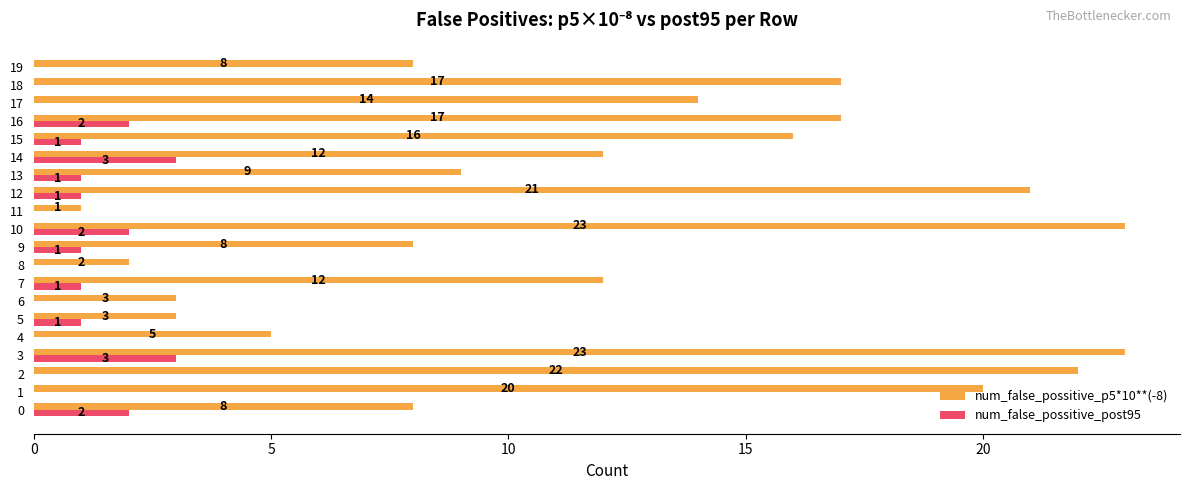

What is the total value across all series at 6?

3